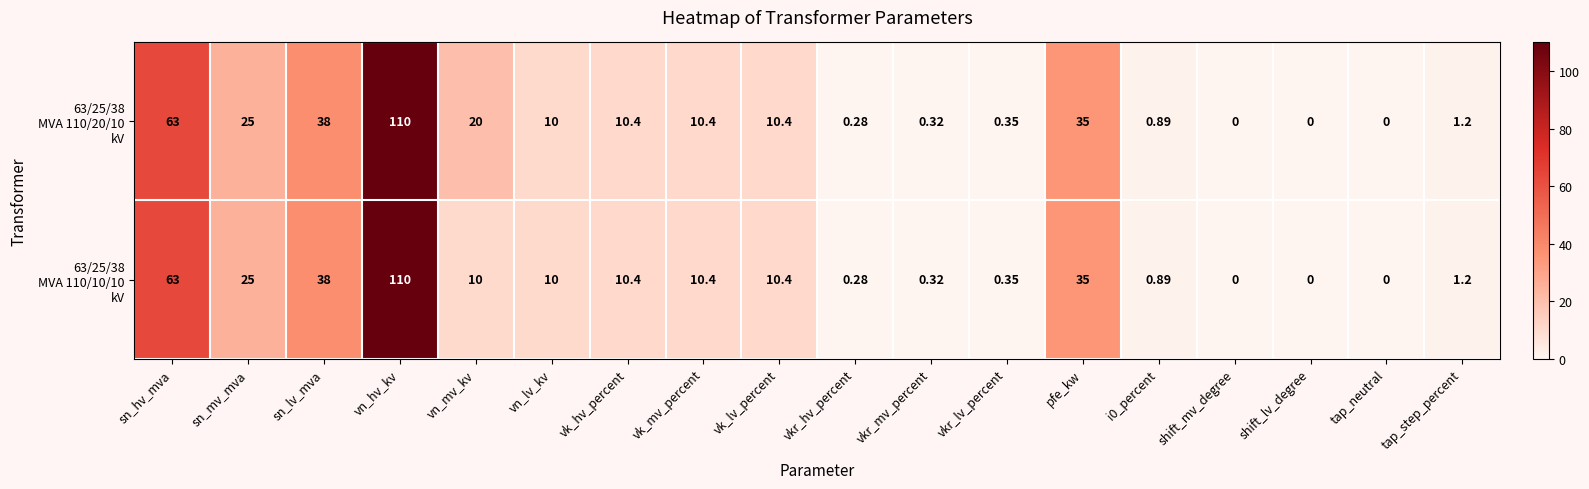

At which category is the sum across all series the highest?

vn_hv_kv